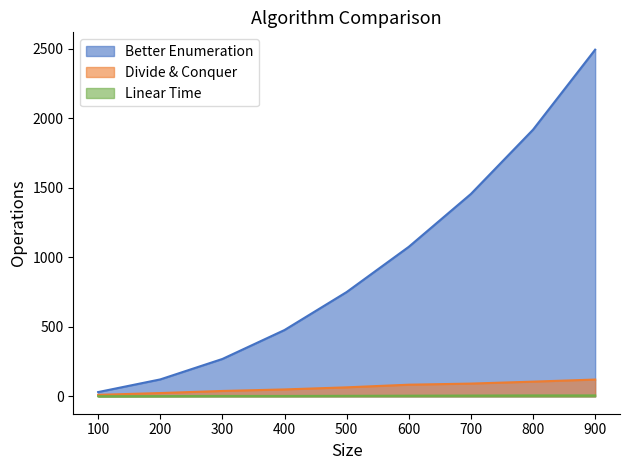

Which series changed the most between 100 and 400?

Better Enumeration